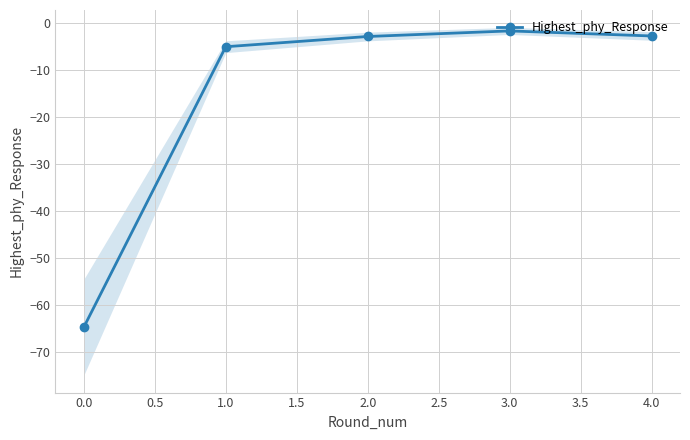

Is it true that Highest_phy_Response equals -28.6 at 0.0?

False